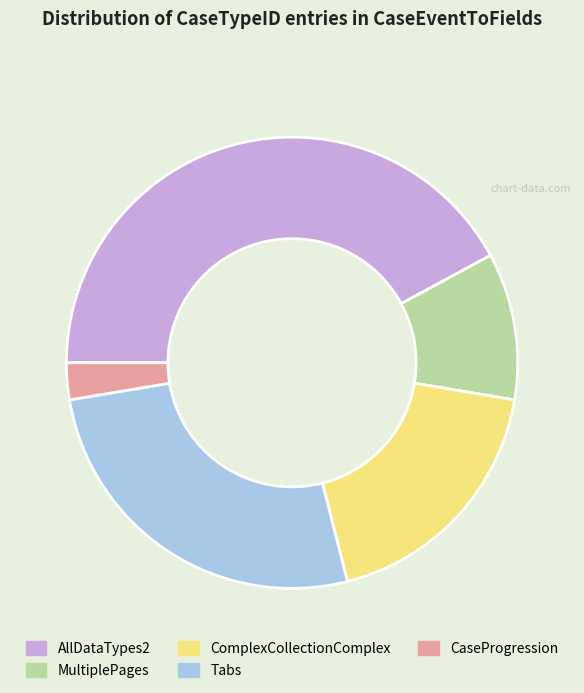

What is the ratio of the value at AllDataTypes2 to the value at ComplexCollectionComplex?

2.3